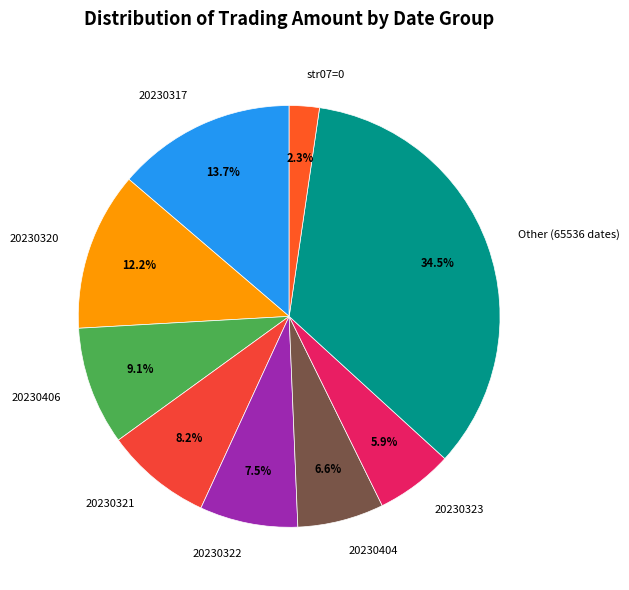

To the nearest percent, what is the average slice percentage?

11%